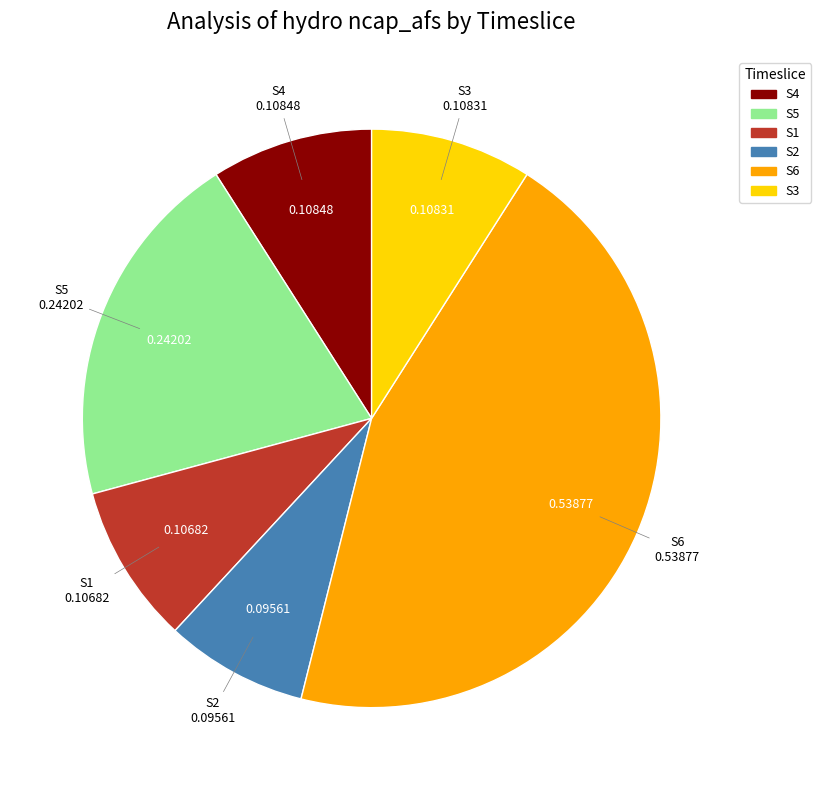

How many slices are in this pie chart?

6